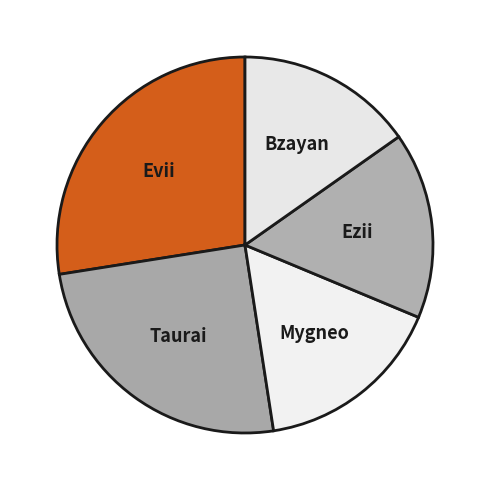

Is Bzayan the majority of the pie?

No